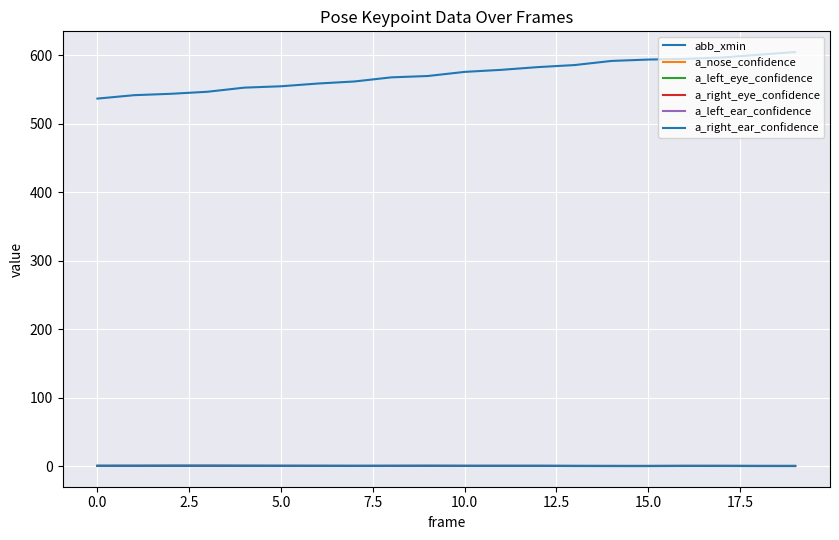

Does the chart have visible grid lines?

Yes